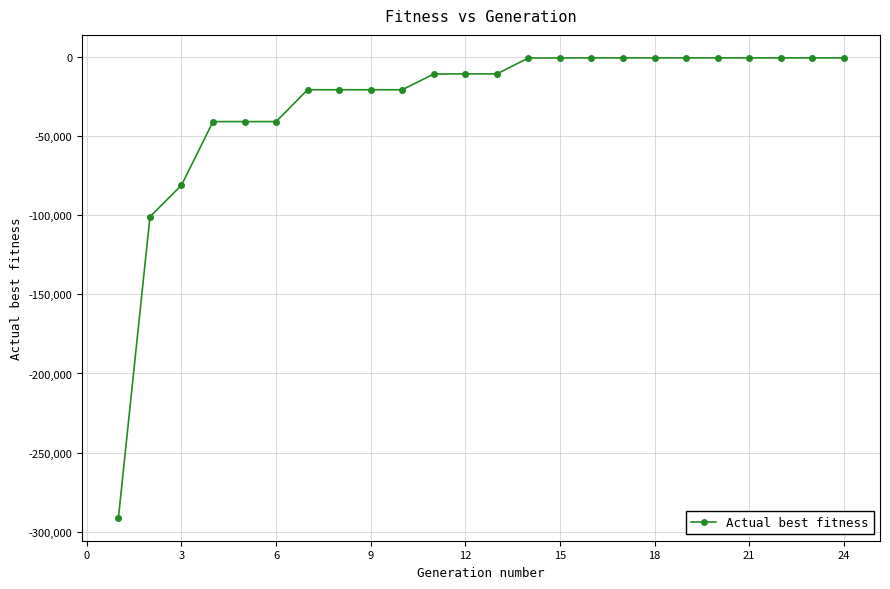

What is the difference between the second highest and minimum values?

290208